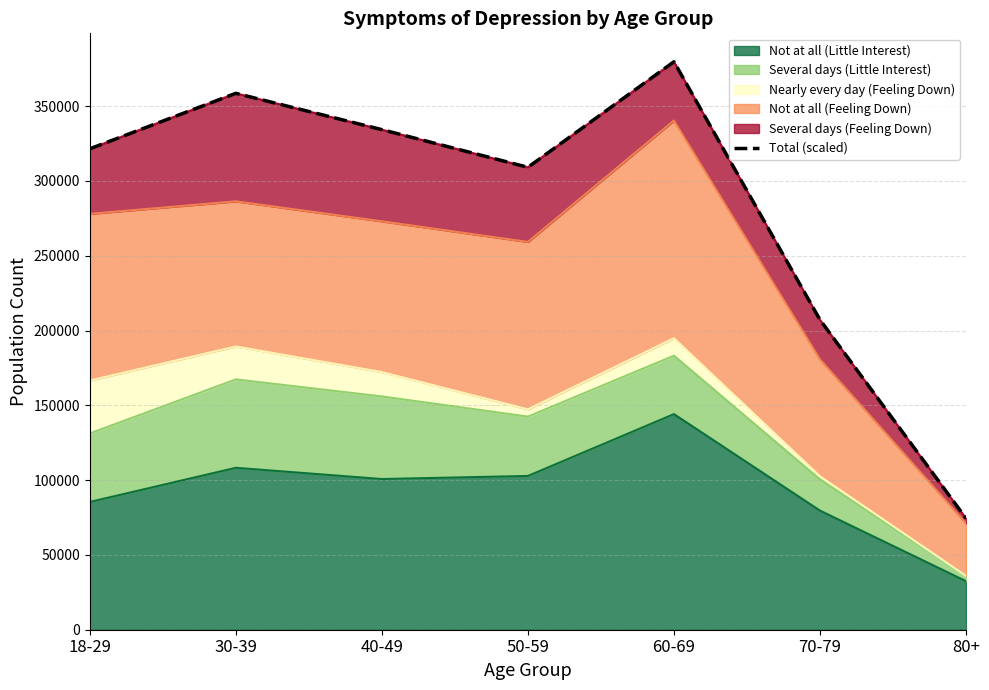

List the labels in order of value, largest first.

60-69, 30-39, 40-49, 18-29, 50-59, 70-79, 80+